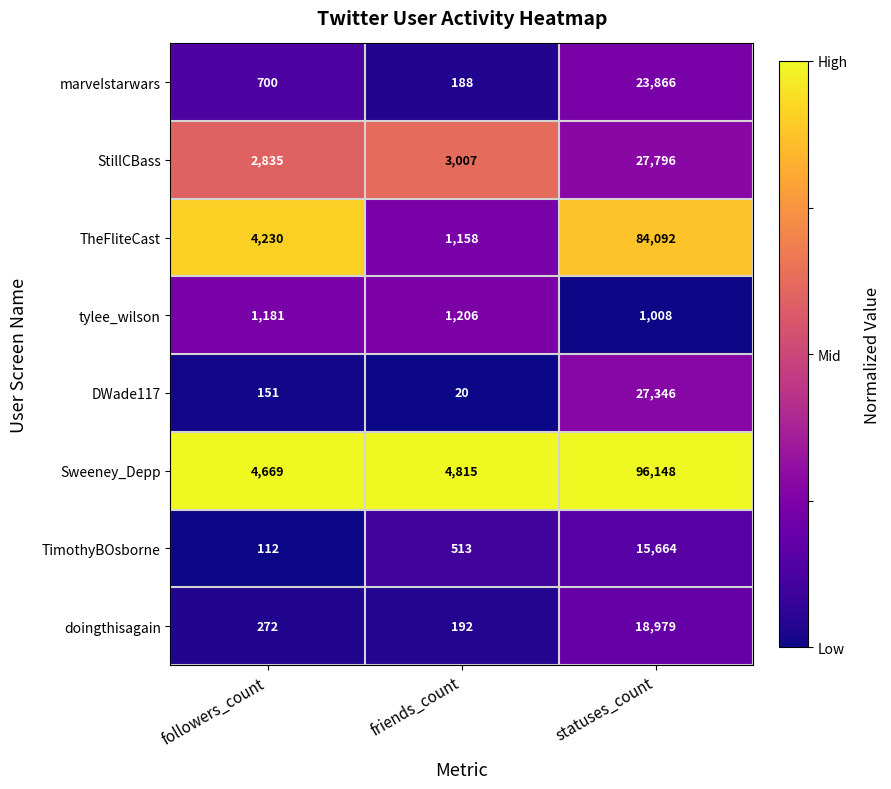

What is the greatest value displayed?

96148